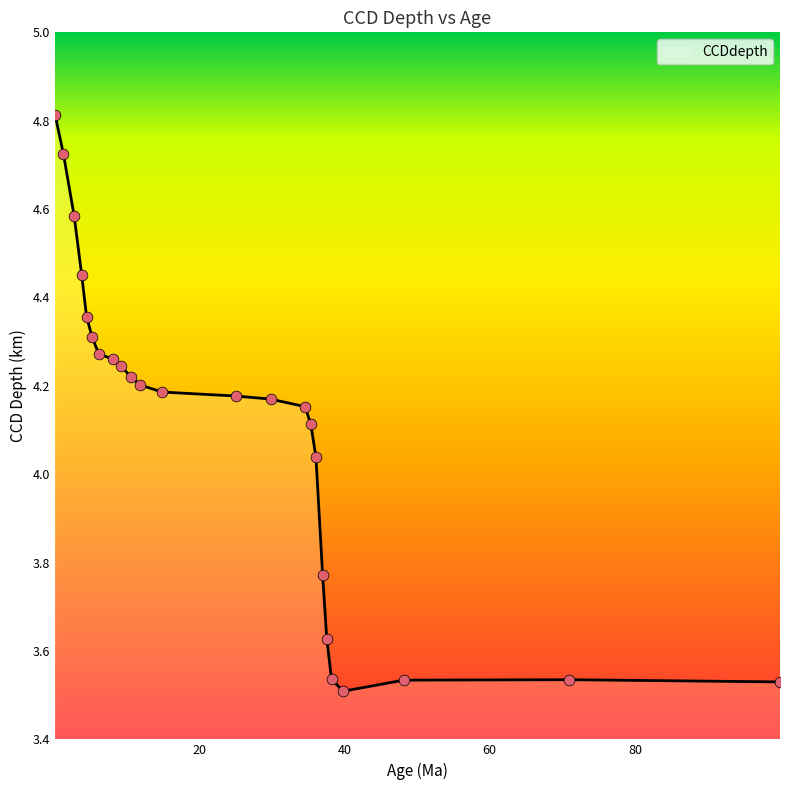

What is the greatest value displayed?

4.8